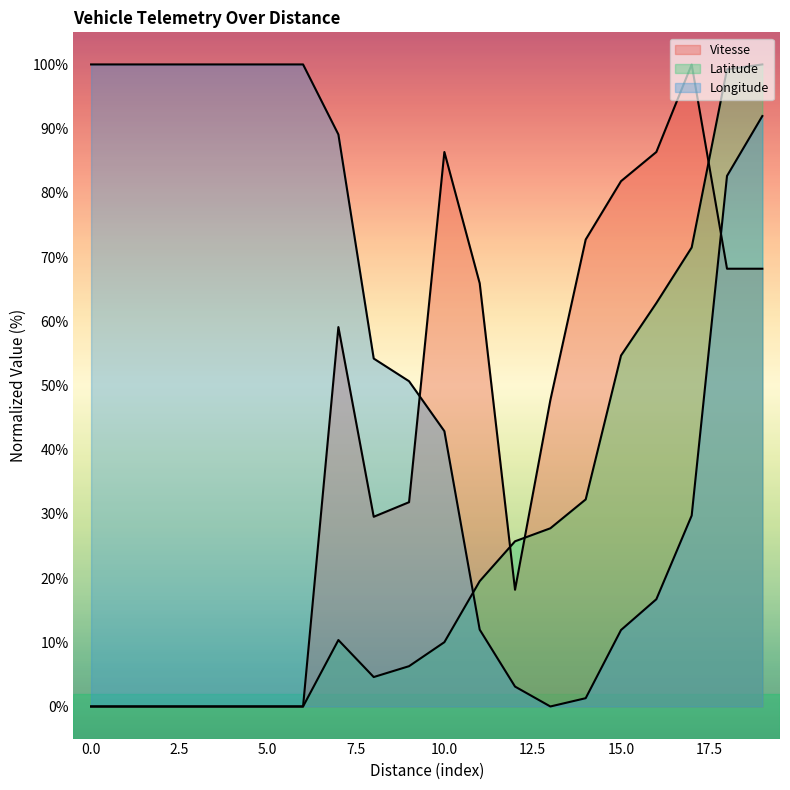

How many intersections are there between Vitesse and Latitude?

3